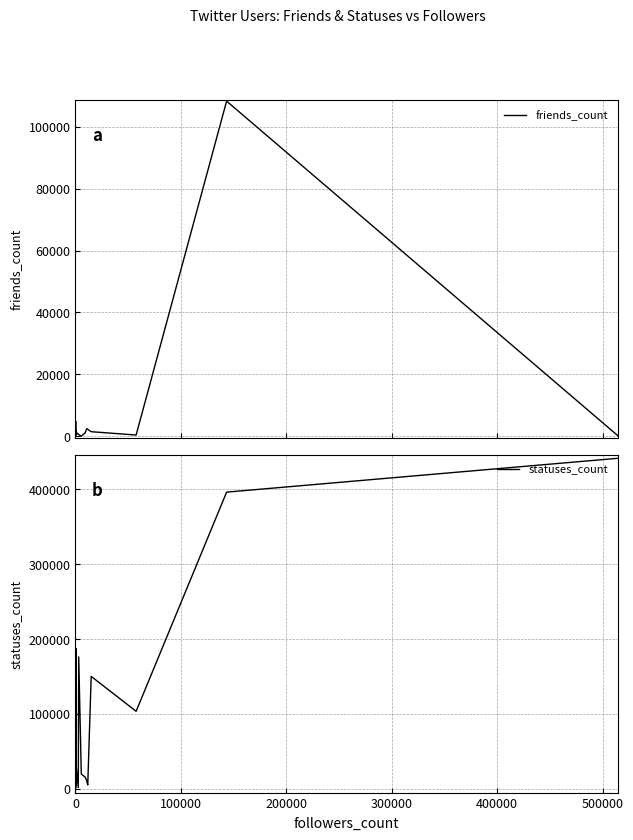

In statuses_count, how many points are lower than both neighbors (excluding endpoints)?

6